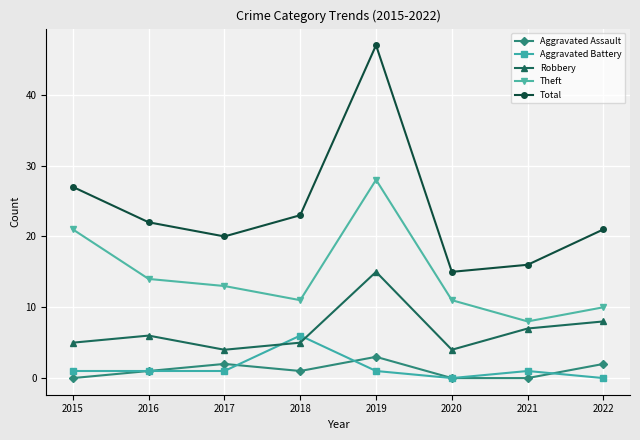

What is the average value of the Total series?

24